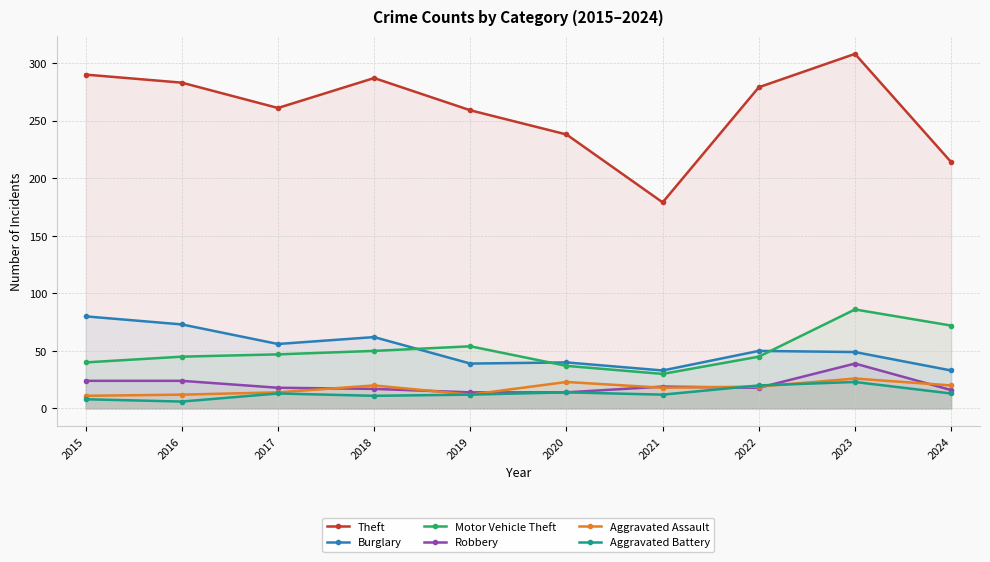

What is the value of the Robbery point at the 5th from the left?

14